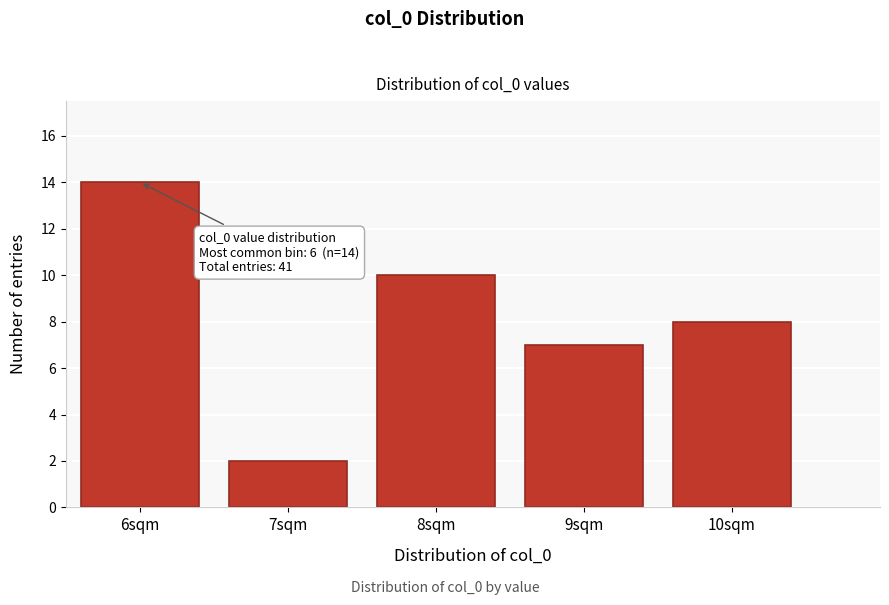

Over which range of the x-axis is the bar tallest?

5.5 to 6.5